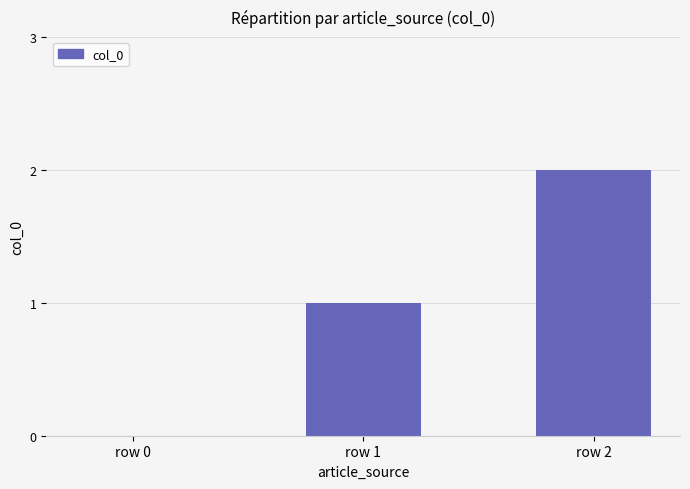

Reading left to right, extract all data points from this chart.

0	1	2